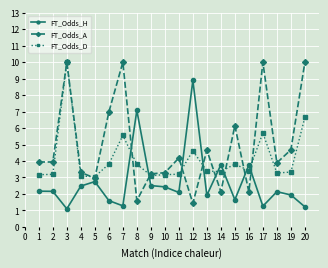

Which series has the largest range (max minus min)?

FT_Odds_A